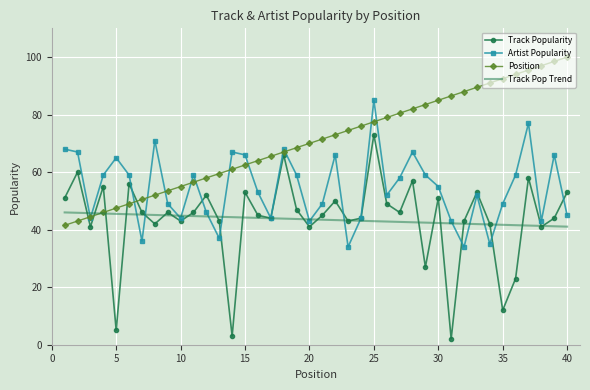

Which series has the widest spread of values?

Track Popularity